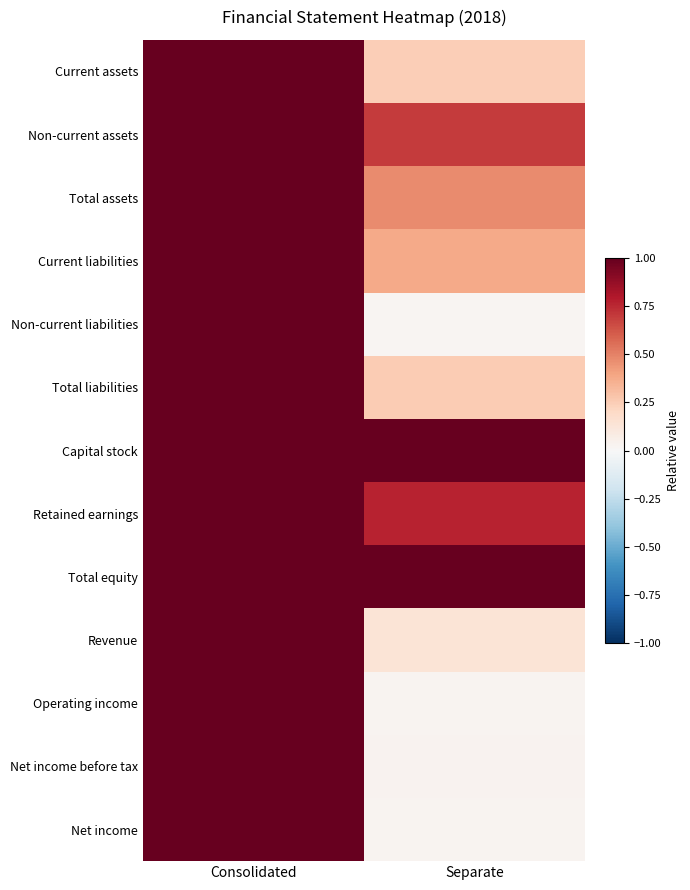

Reading right to left, extract all data points from this chart.

Current assets: Separate=0.2	Consolidated=1.0
Non-current assets: Separate=0.7	Consolidated=1.0
Total assets: Separate=0.5	Consolidated=1.0
Current liabilities: Separate=0.4	Consolidated=1.0
Non-current liabilities: Separate=0.0	Consolidated=1.0
Total liabilities: Separate=0.3	Consolidated=1.0
Capital stock: Separate=1.0	Consolidated=1.0
Retained earnings: Separate=0.8	Consolidated=1.0
Total equity: Separate=1.0	Consolidated=1.0
Revenue: Separate=0.1	Consolidated=1.0
Operating income: Separate=0.0	Consolidated=1.0
Net income before tax: Separate=0.0	Consolidated=1.0
Net income: Separate=0.0	Consolidated=1.0